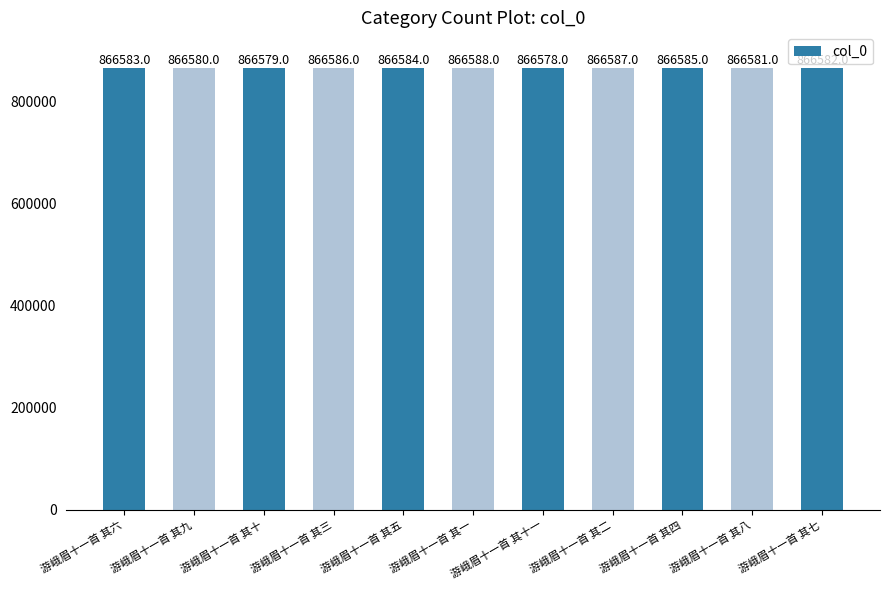

Which category has the lowest value across all series?

游峨眉十一首 其十一